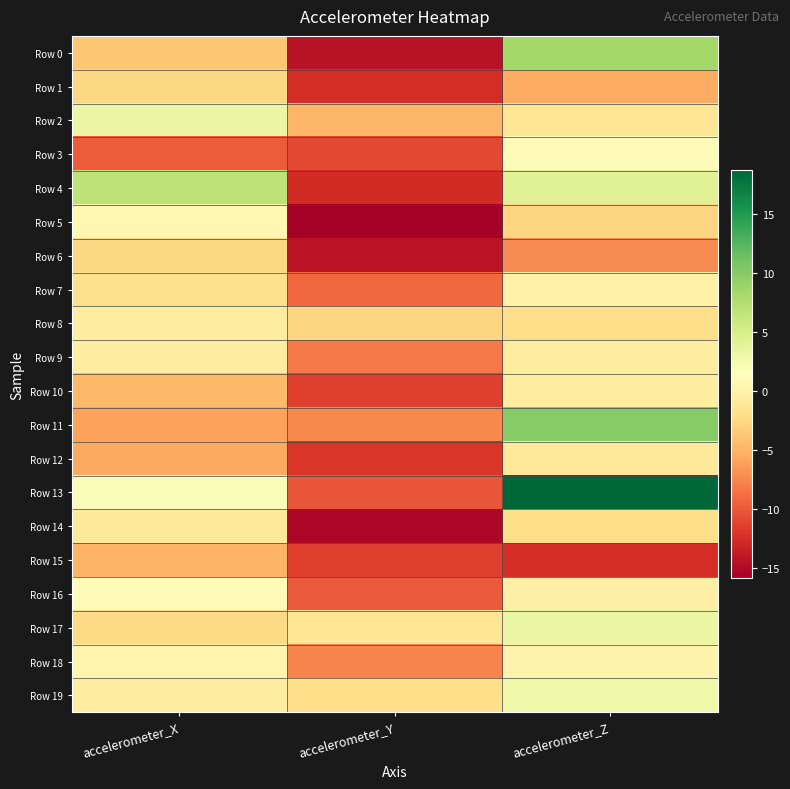

Which series has the largest total across all categories?

Row 13